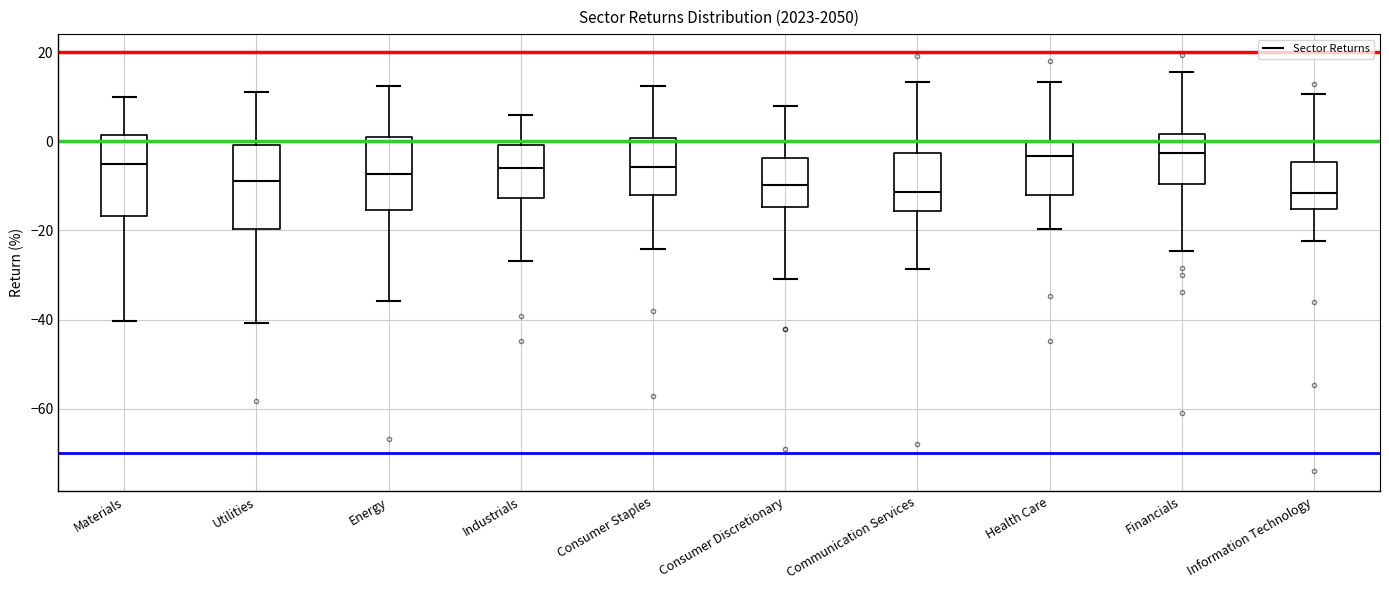

Reading left to right, transcribe this box plot: for each box, give where its median line is, the range the box spans, and where its two whiskers end, as read against the y-axis. The values are not printed on the chart, so give them approximately, as read against the axis.

Materials: median -6, box -16 to 2, whiskers -40 to 10
Utilities: median -8, box -20 to 0, whiskers -40 to 10
Energy: median -8, box -16 to 0, whiskers -36 to 12
Industrials: median -6, box -12 to 0, whiskers -26 to 6
Consumer Staples: median -6, box -12 to 0, whiskers -24 to 12
Consumer Discretionary: median -10, box -14 to -4, whiskers -30 to 8
Communication Services: median -12, box -16 to -2, whiskers -28 to 14
Health Care: median -4, box -12 to 0, whiskers -20 to 14
Financials: median -2, box -10 to 2, whiskers -24 to 16
Information Technology: median -12, box -16 to -4, whiskers -22 to 10